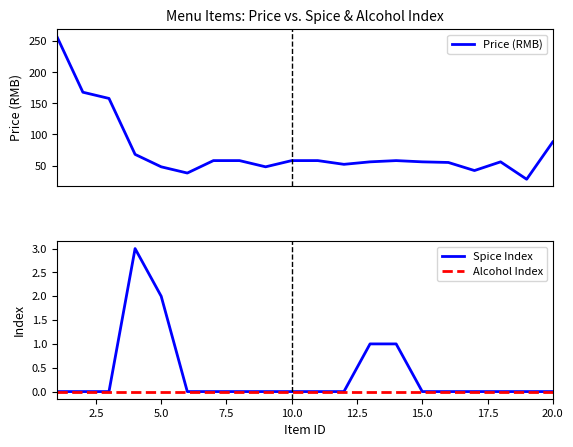

What is the lowest value of the Price (RMB) series?

28